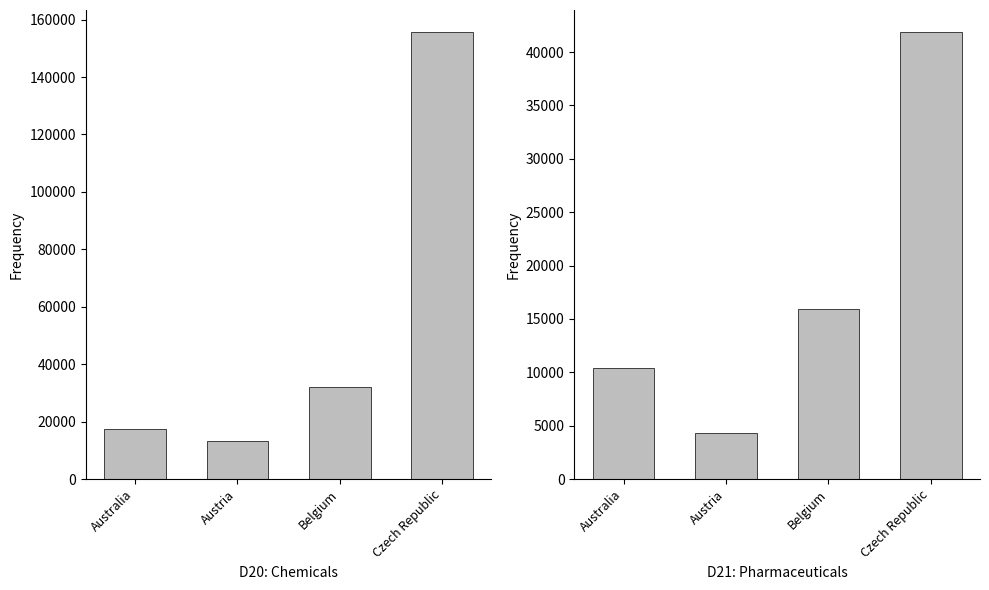

What are all the series names shown in the legend?

D20: Chemicals, D21: Pharmaceuticals